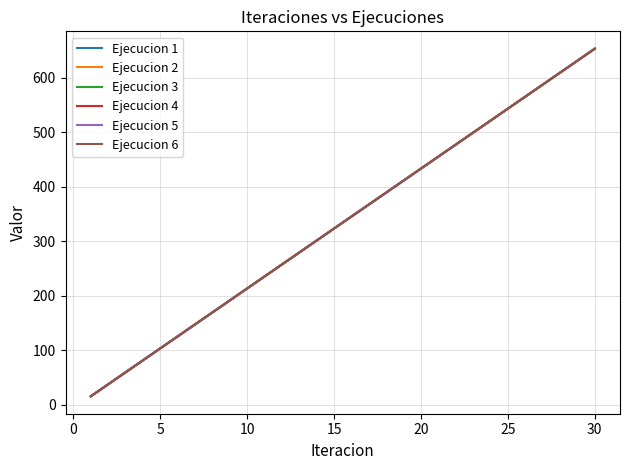

True or false: Ejecucion 1 and Ejecucion 4 cross at least once.

False